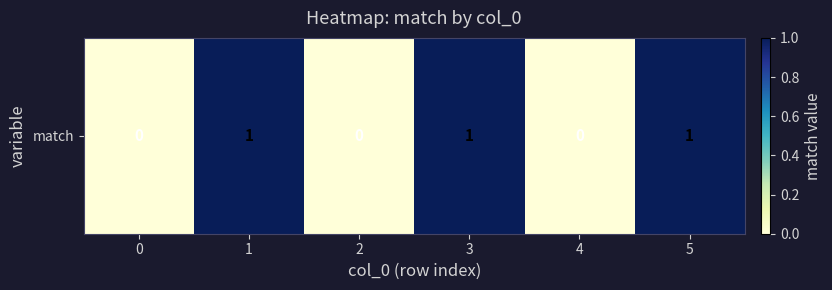

Rank the categories by value from highest to lowest.

1, 3, 5, 0, 2, 4